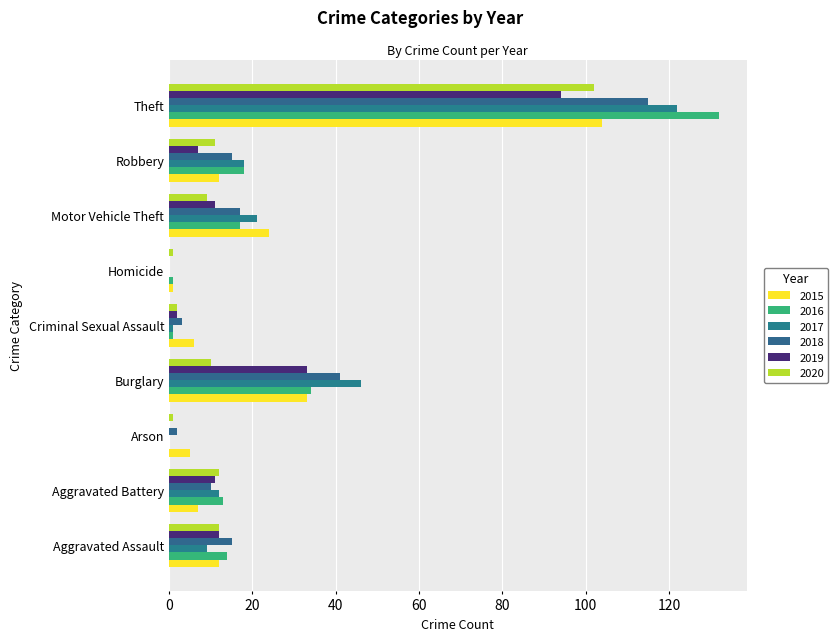

How many categories are shown in the chart?

9